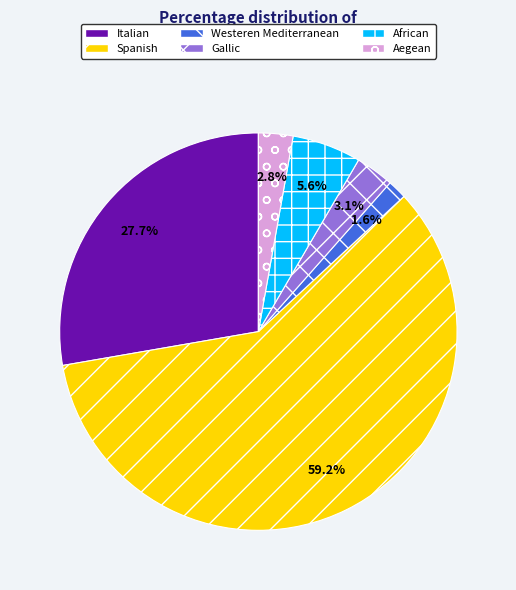

Which category has the smallest portion of the pie?

Westeren Mediterranean